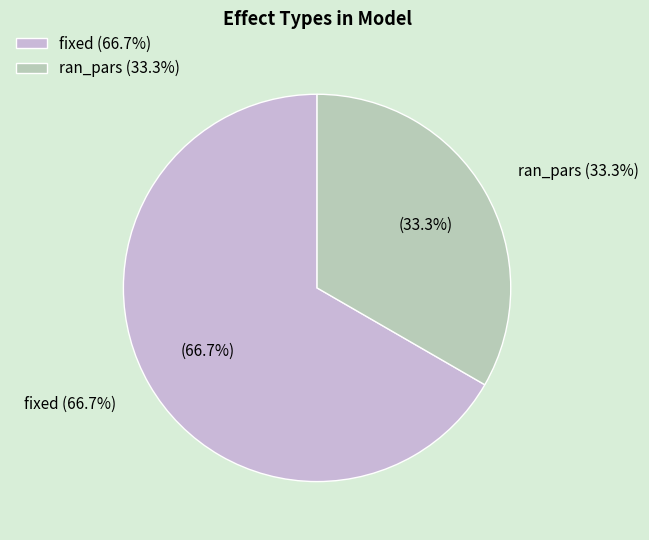

Rank the categories by value from highest to lowest.

fixed, ran_pars